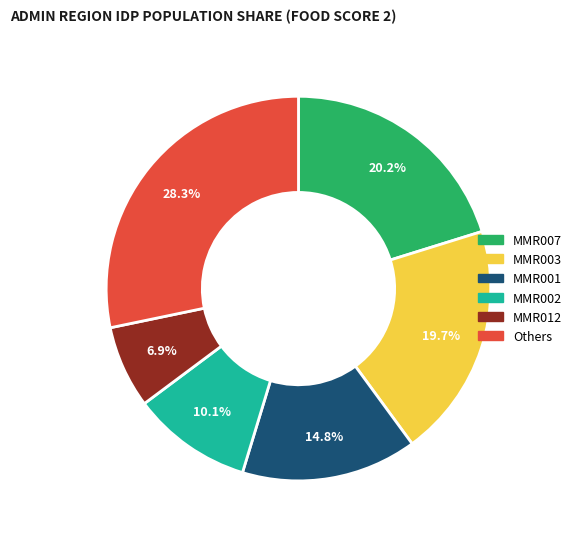

Count the number of slices in the pie.

6